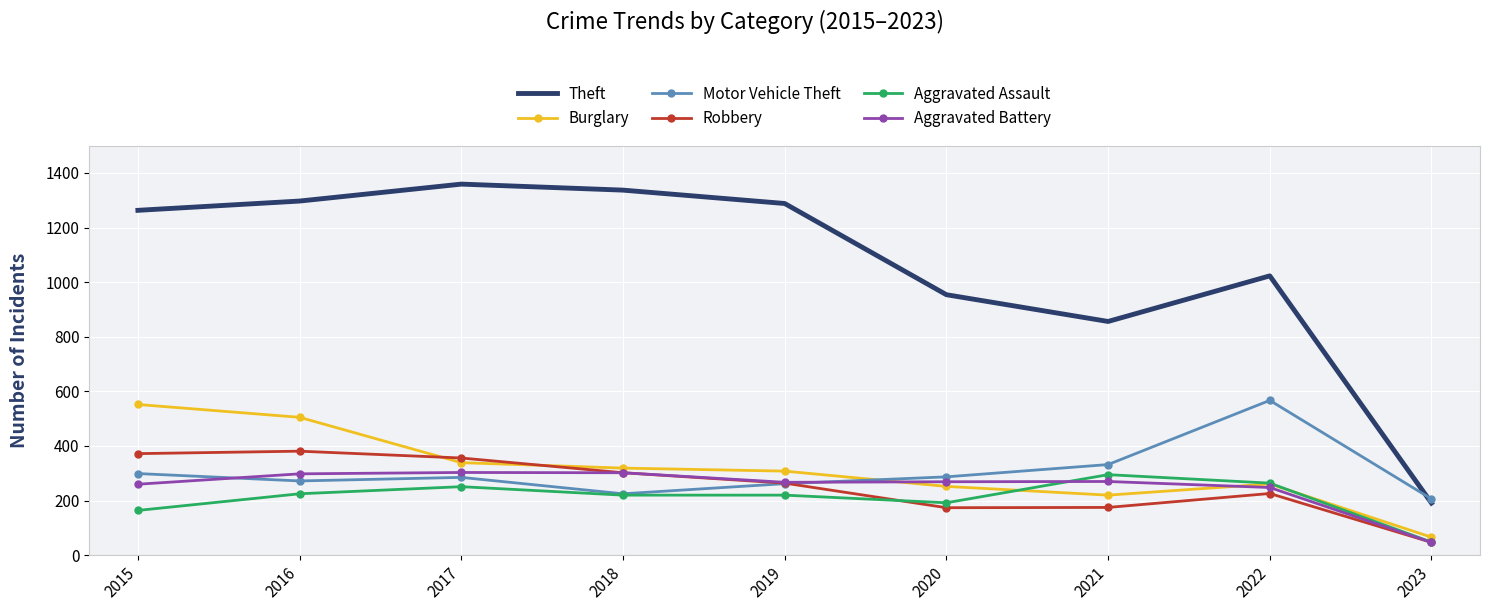

What is the difference between the highest and lowest values at 2015?

1099